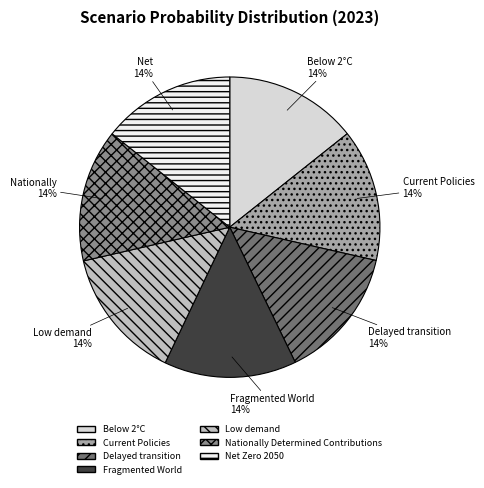

Is there a majority slice in this chart?

No